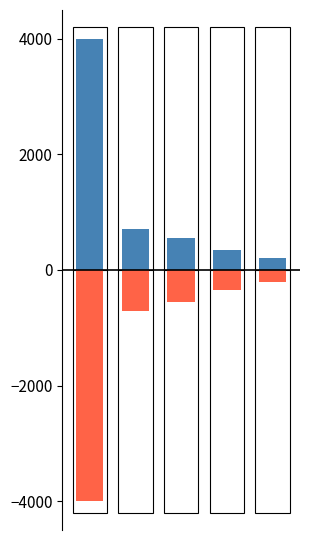

How many data points in Sexist are less than -561?

3